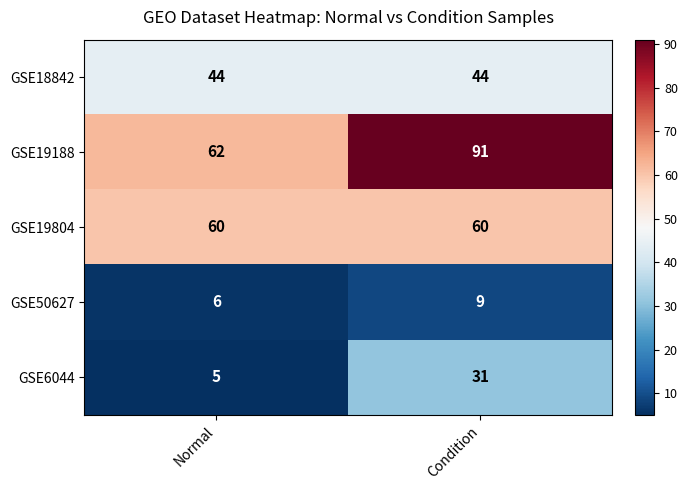

What is the maximum value shown in the chart?

91